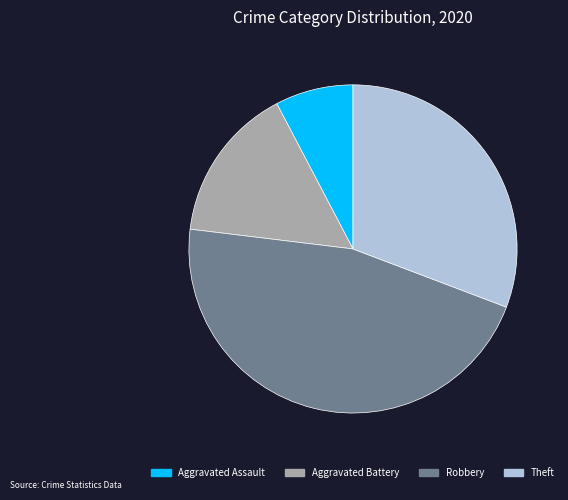

What is the ratio of the value at Theft to the value at Aggravated Assault?

4.0